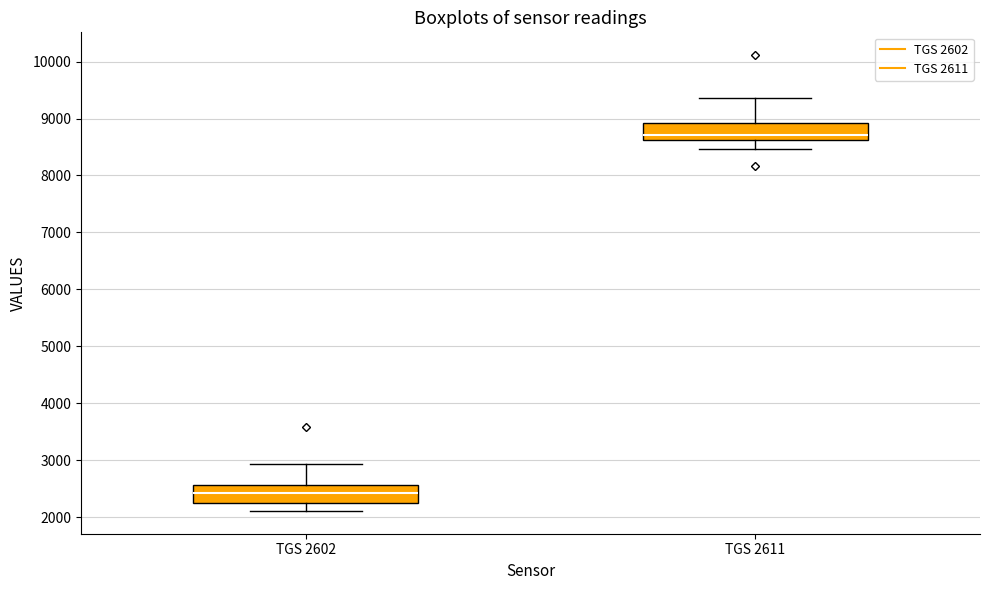

Reading left to right, transcribe this box plot: for each box, give where its median line is, the range the box spans, and where its two whiskers end, as read against the y-axis. The values are not printed on the chart, so give them approximately, as read against the axis.

TGS 2602: median 2400, box 2200 to 2600, whiskers 2100 to 2900
TGS 2611: median 8700, box 8600 to 8900, whiskers 8500 to 9400